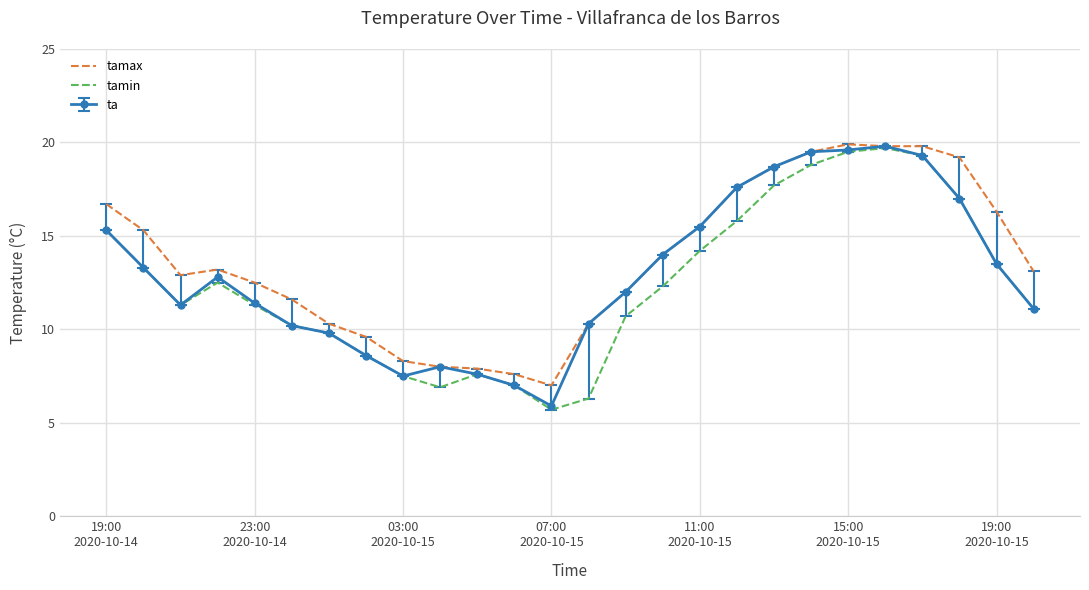

What is the maximum value for ta?

19.8